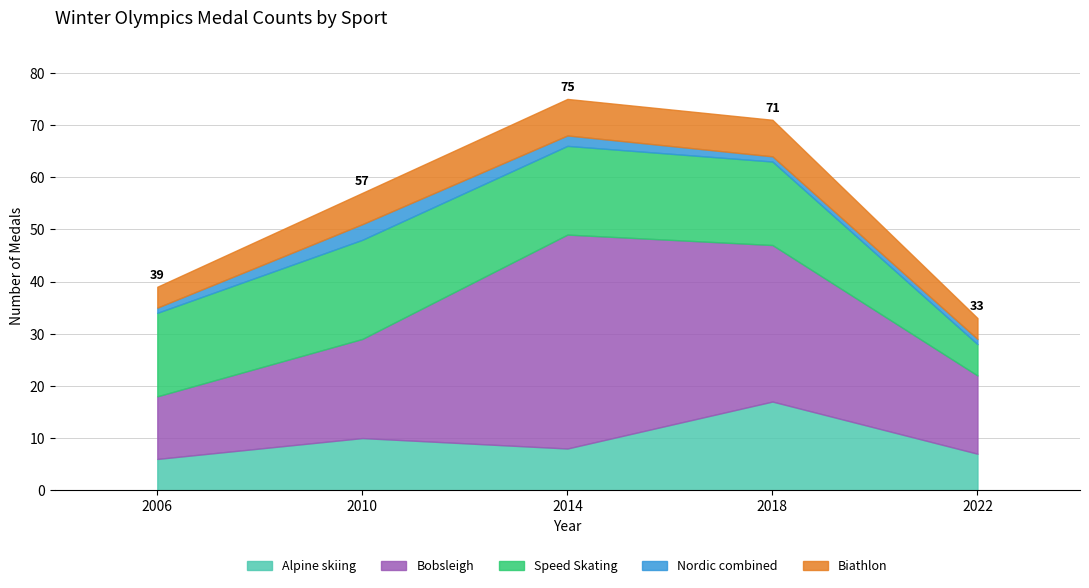

Read the Biathlon value at 2006.

4